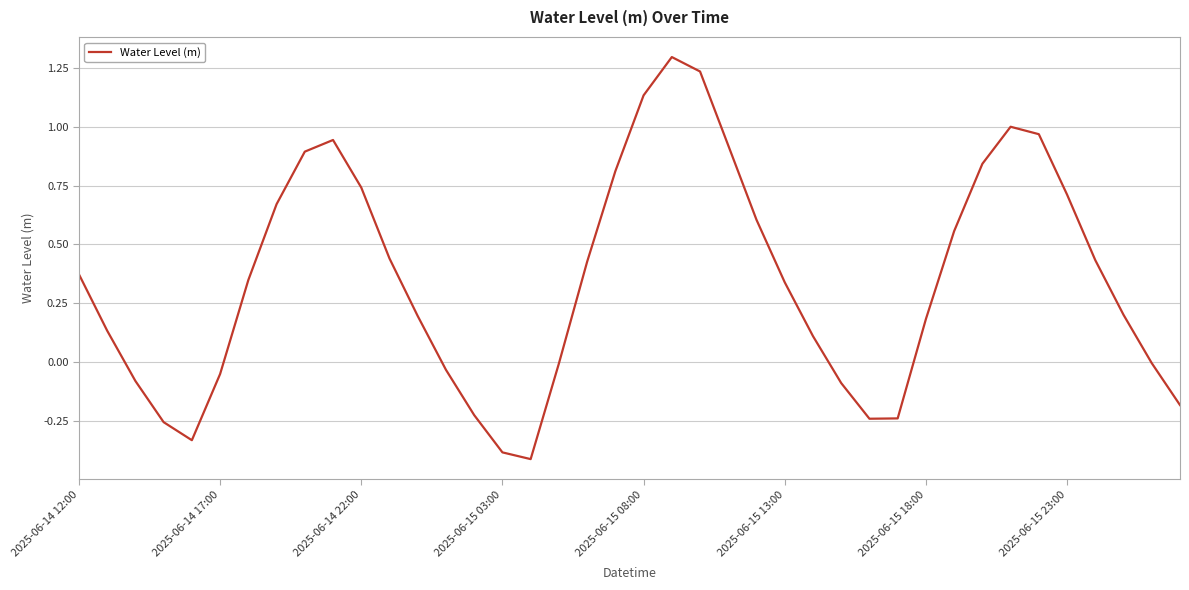

What is the greatest value displayed?

1.3